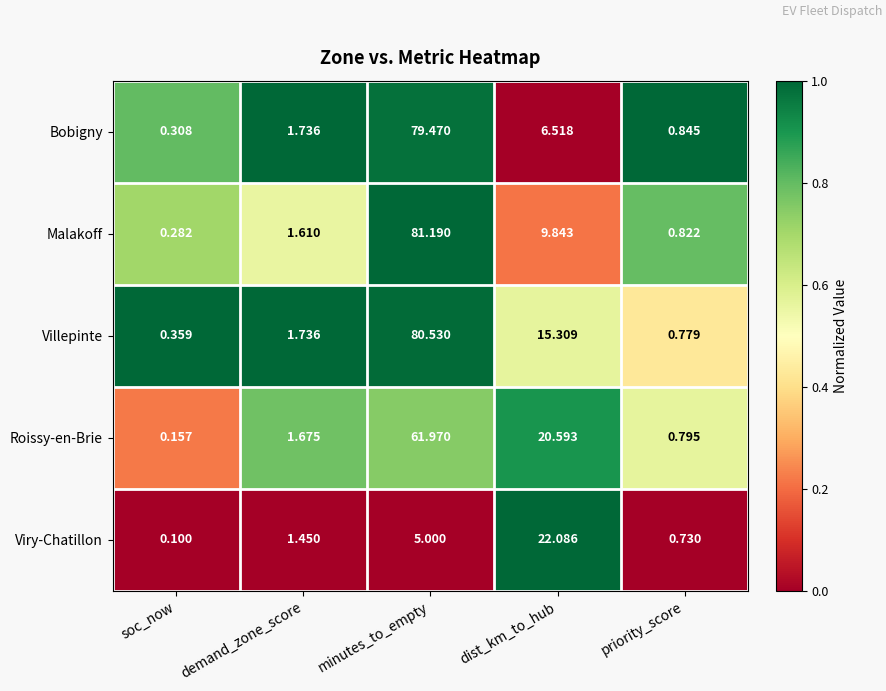

Between minutes_to_empty and dist_km_to_hub, which series saw the biggest shift?

Bobigny